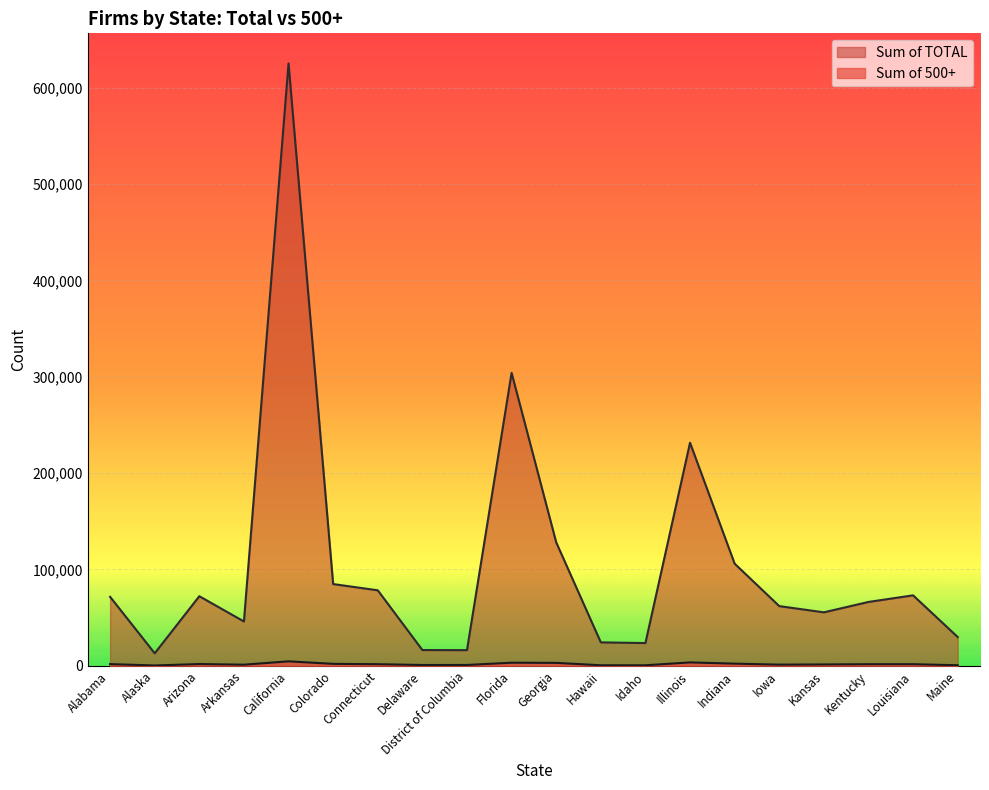

Where is Sum of TOTAL nearest to the value 319065?

Florida